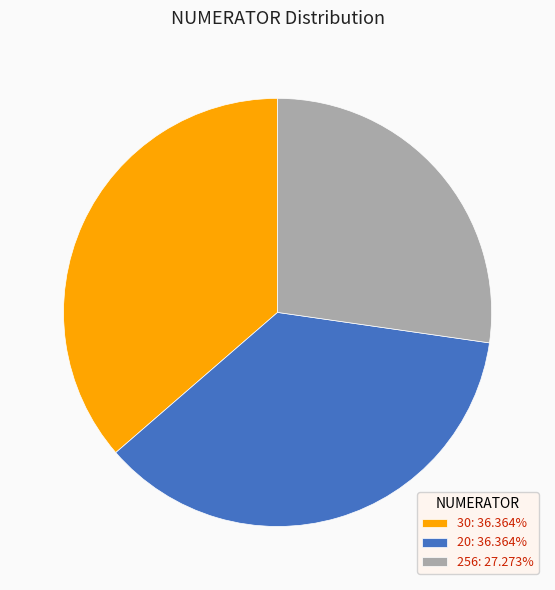

Is the sum of 20: 36.364% and 30: 36.364% greater than half?

Yes